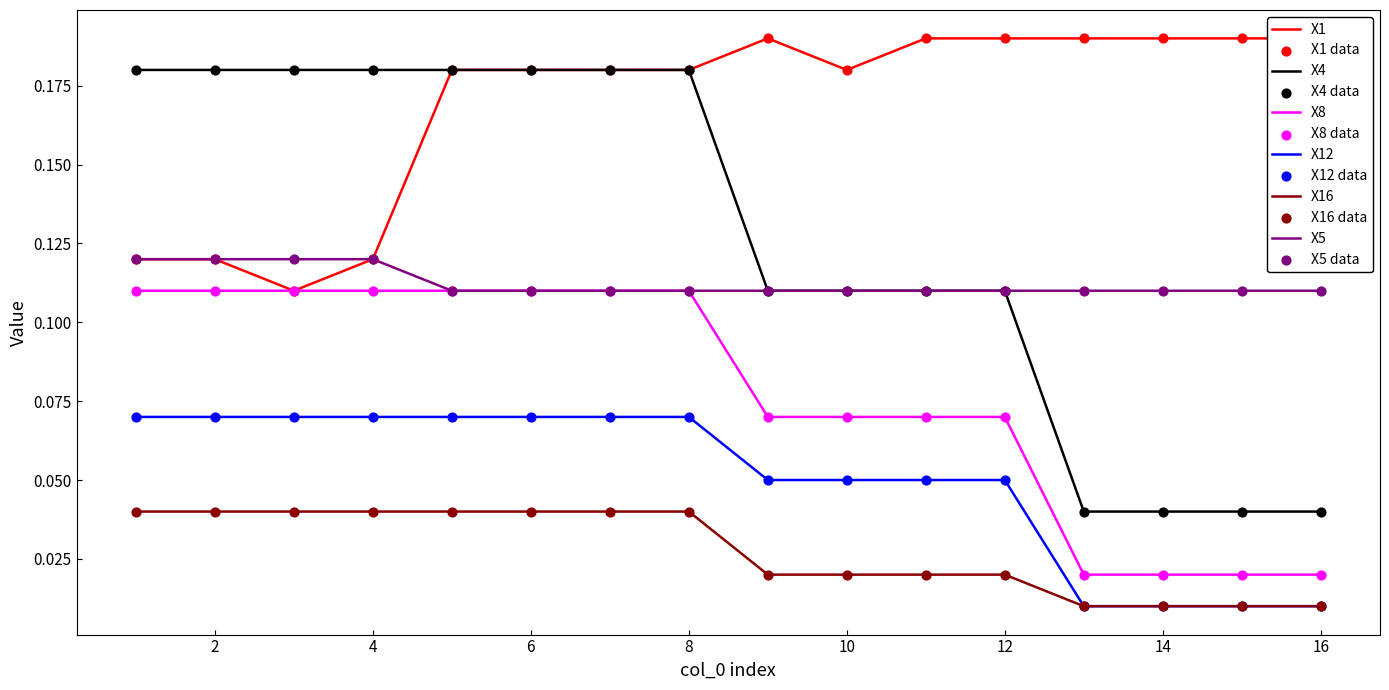

Is the value of X1 at 14 greater than the value of X8 at 5?

Yes